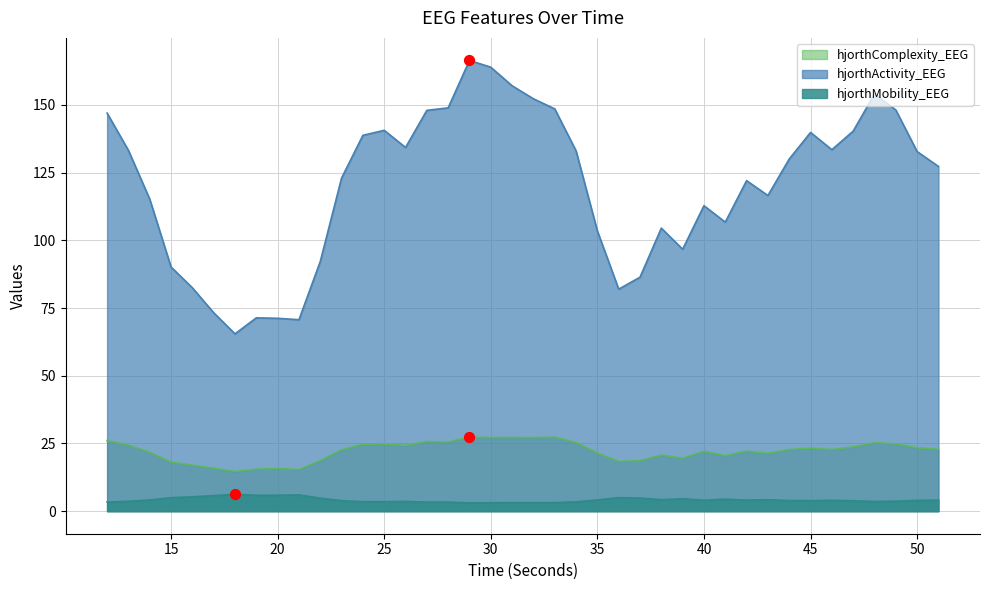

Which series has the widest spread of Y values?

hjorthActivity_EEG